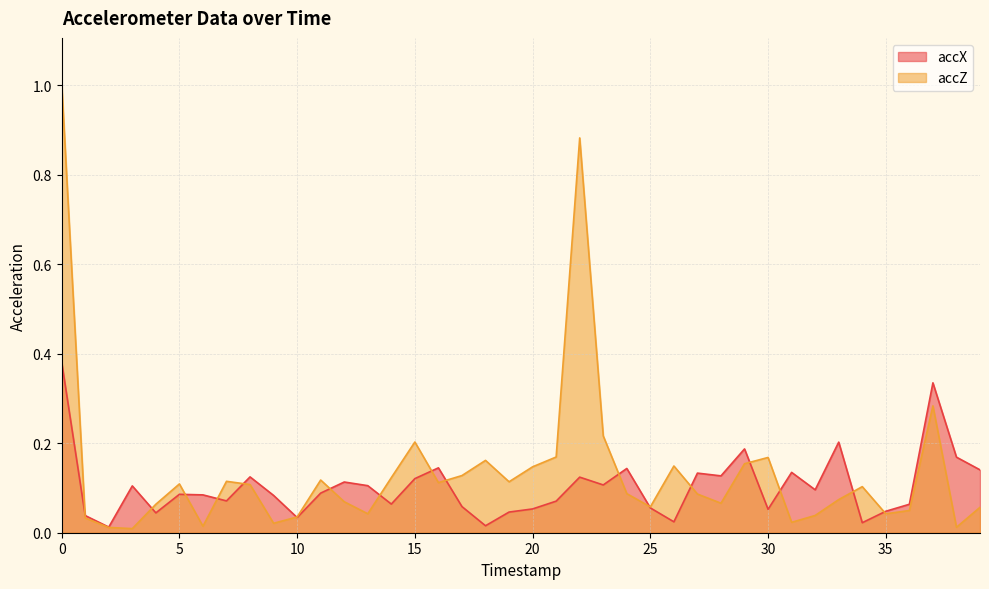

Does the chart display data point markers on the line(s)?

No